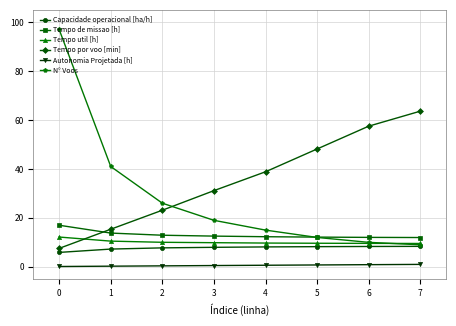

Which series has the largest range (max minus min)?

N° Voos